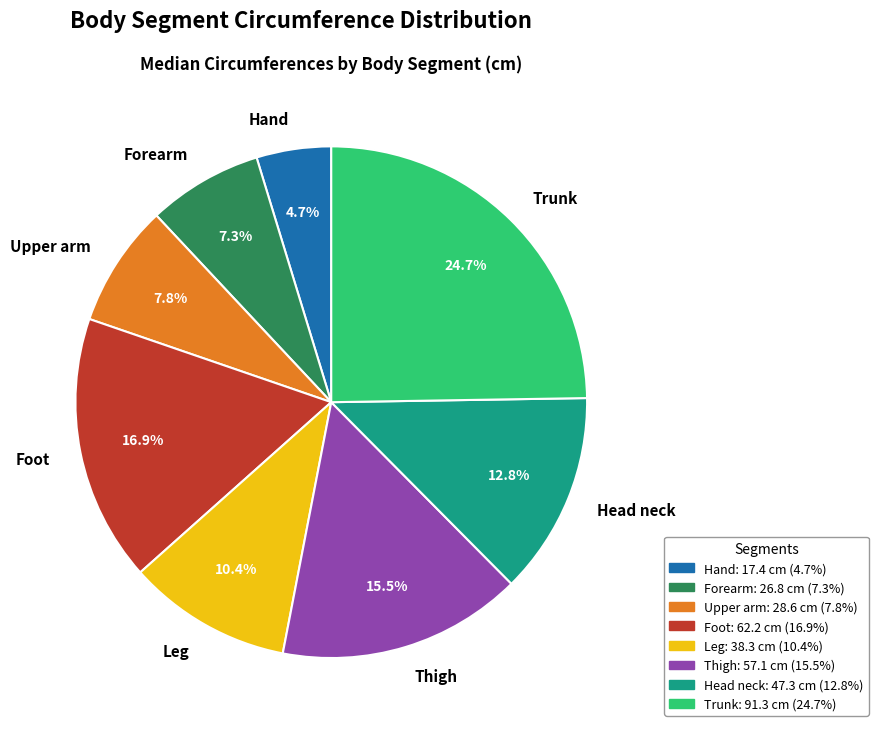

How many slices are in this pie chart?

8